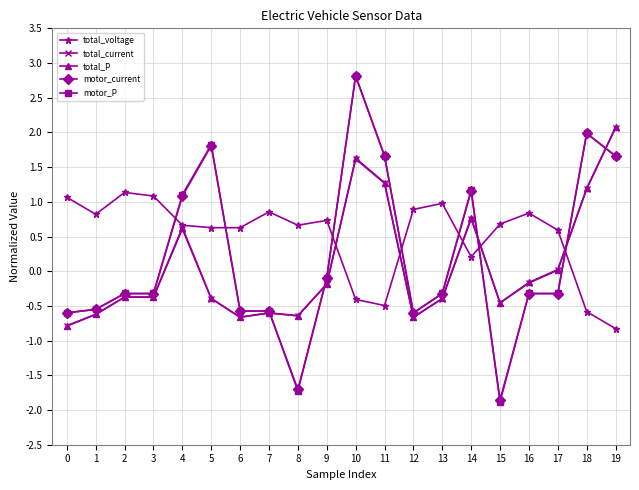

How many lines are shown in the chart?

5